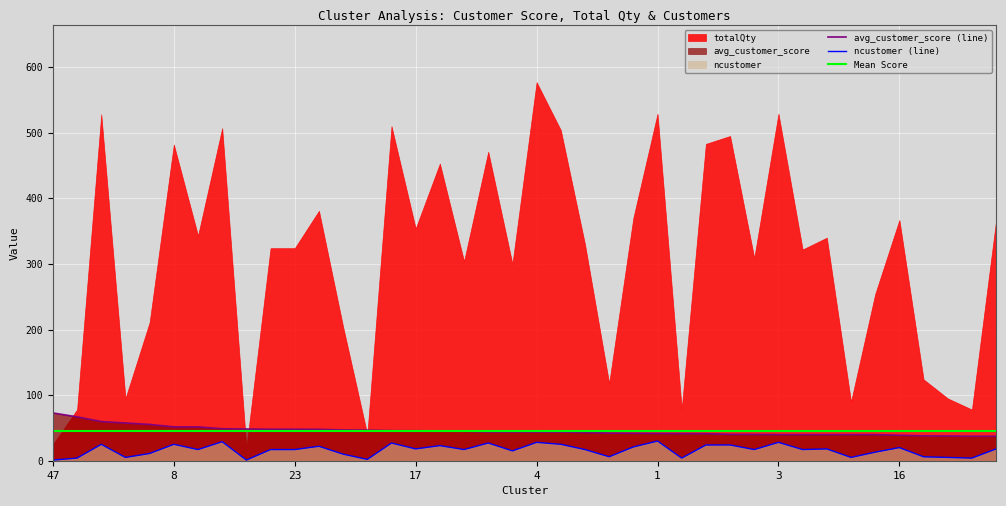

Is it true that avg_customer_score equals 51.6 at 22?

True